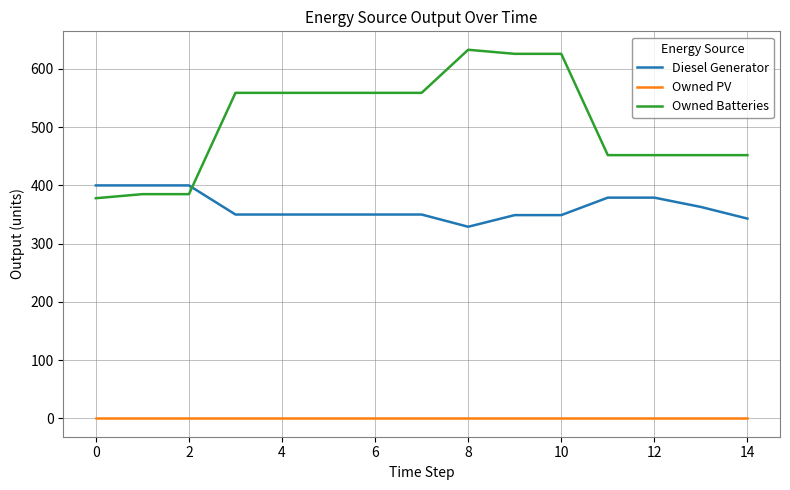

What is the greatest value displayed?

633